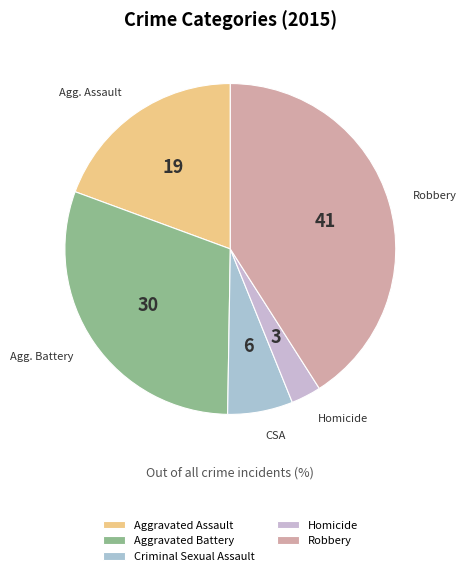

To the nearest percent, what is the difference between the largest and smallest slice percentages?

38%